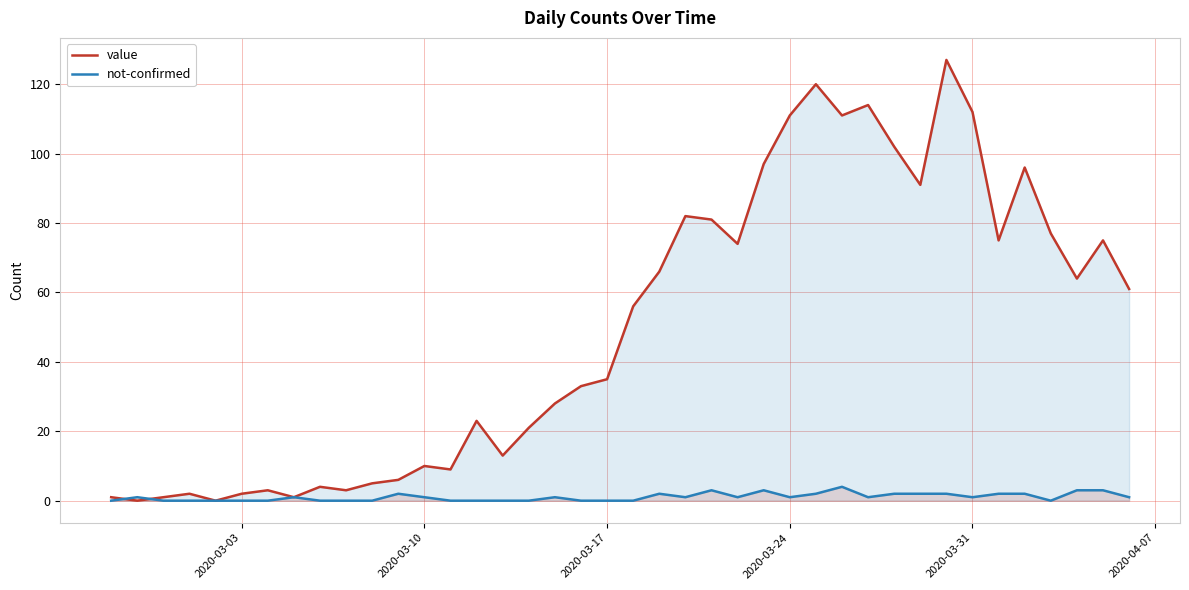

Which series has the largest total across all categories?

value